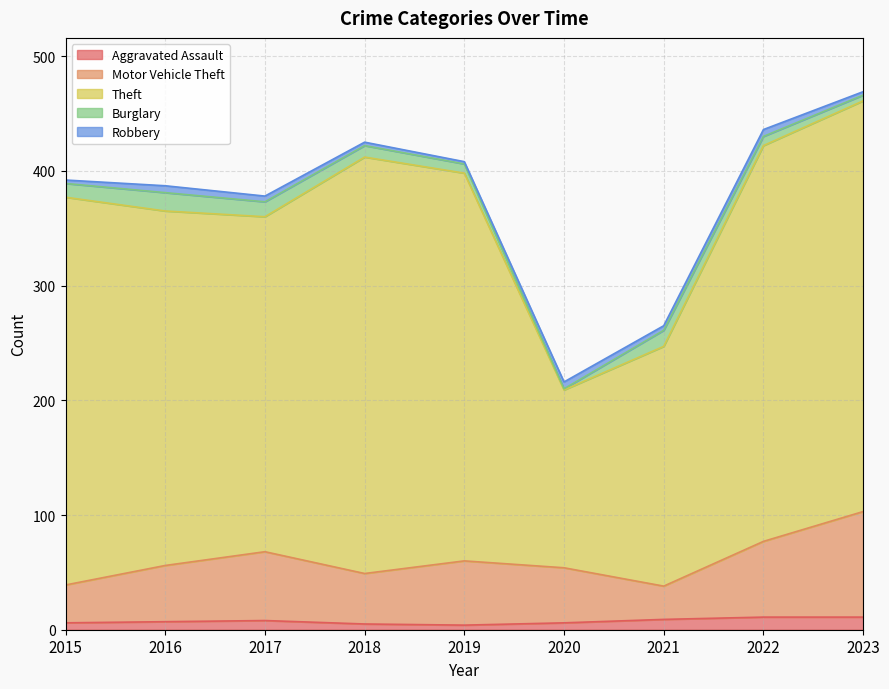

True or false: Theft and Motor Vehicle Theft intersect in this chart.

False